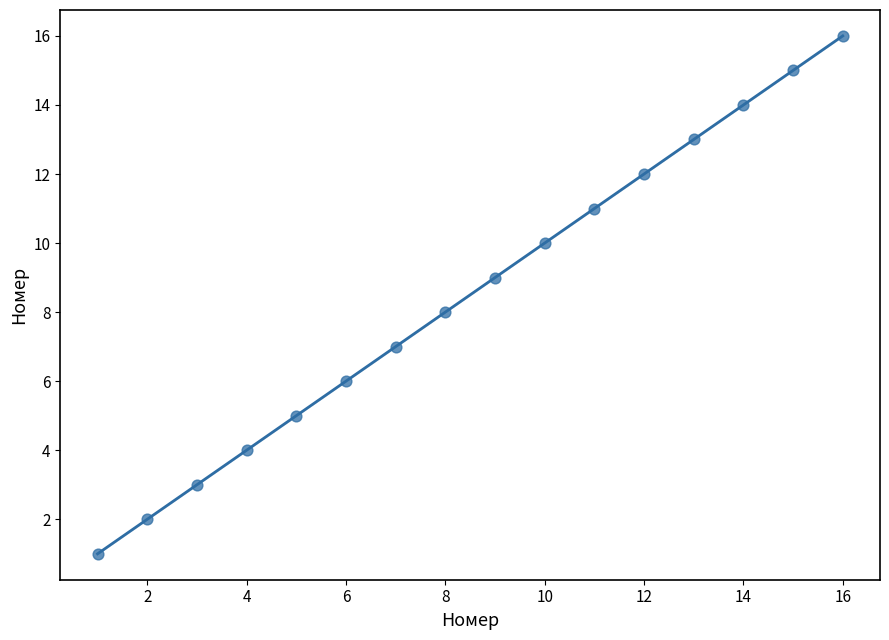

What is the range of Y values (max minus min)?

15